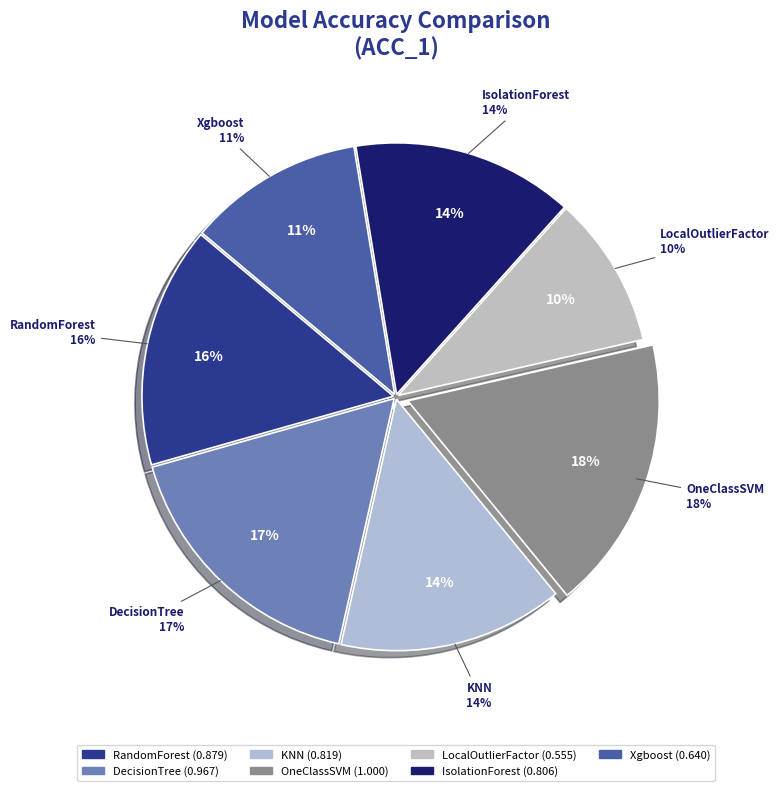

What is the change in value from IsolationForest to Xgboost?

-0.2